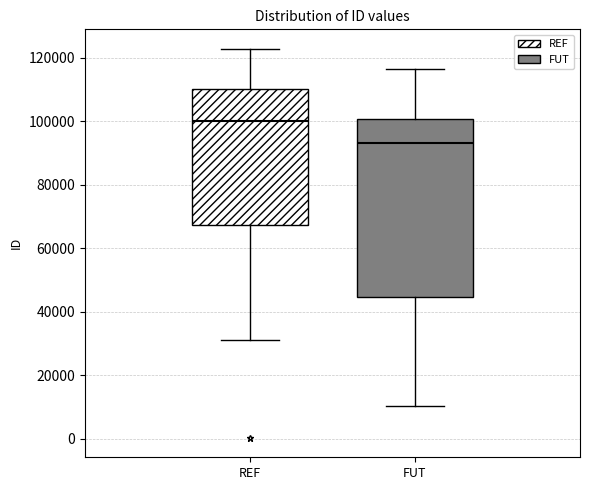

Reading left to right, transcribe this box plot: for each box, give where its median line is, the range the box spans, and where its two whiskers end, as read against the y-axis. The values are not printed on the chart, so give them approximately, as read against the axis.

REF: median 100000, box 68000 to 110000, whiskers 32000 to 122000
FUT: median 94000, box 44000 to 100000, whiskers 10000 to 116000